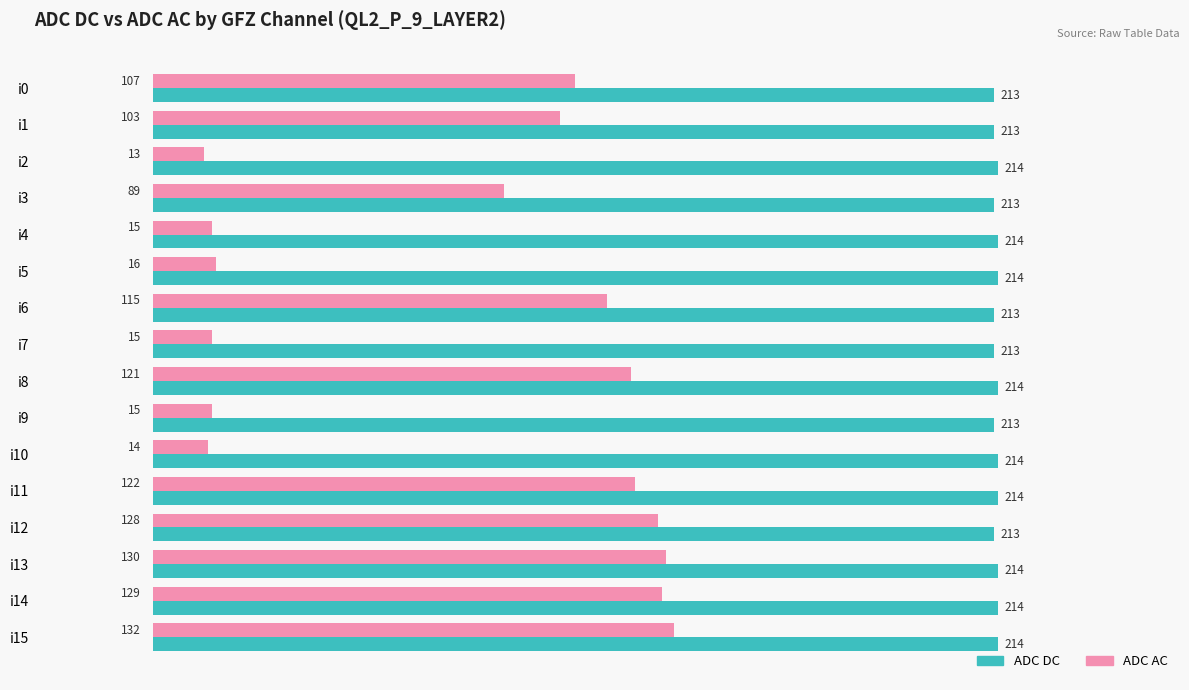

Is it true that ADC AC equals 132 at i15?

True